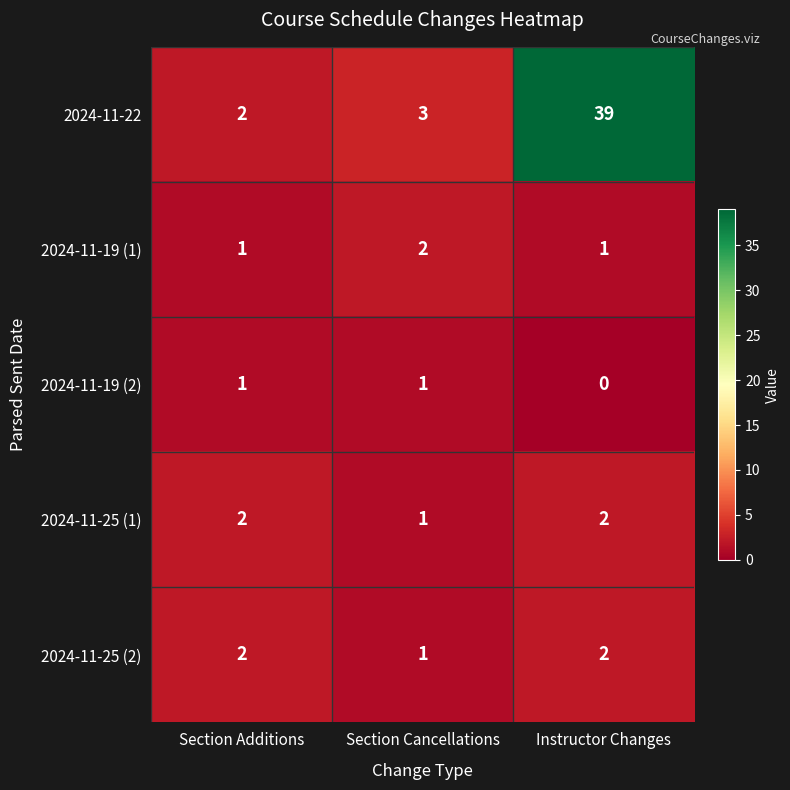

What is the difference between the maximum and second lowest values in the 2024-11-22 series?

36